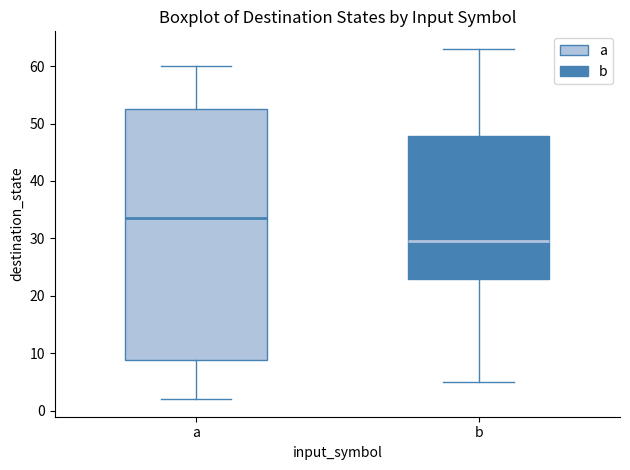

Where does the median line of the box for a sit on the y-axis? The values are not printed on the chart, so give them approximately, as read against the axis.

34